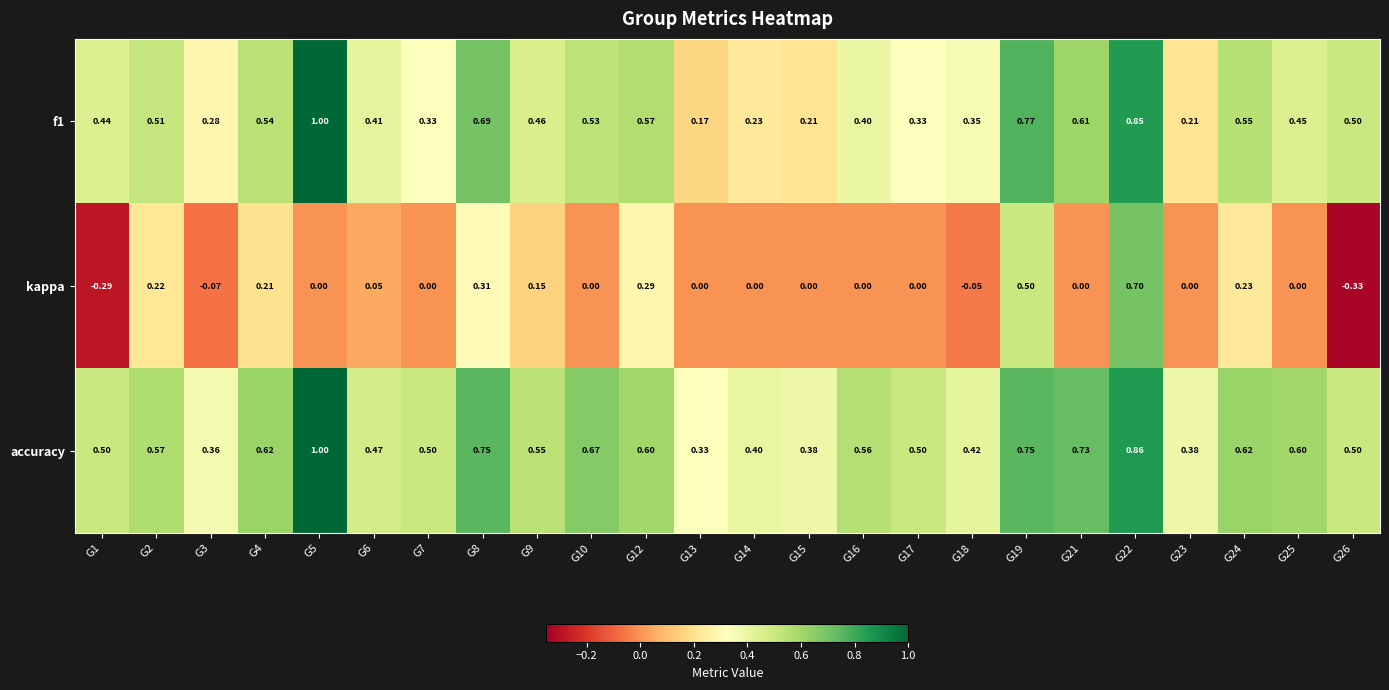

At how many categories does at least one series exceed 0?

24